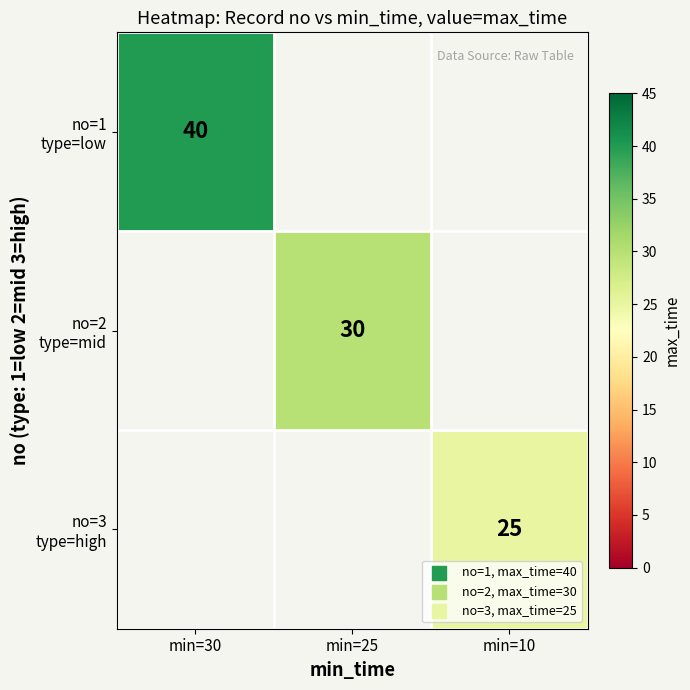

Count the number of data series in this chart.

3